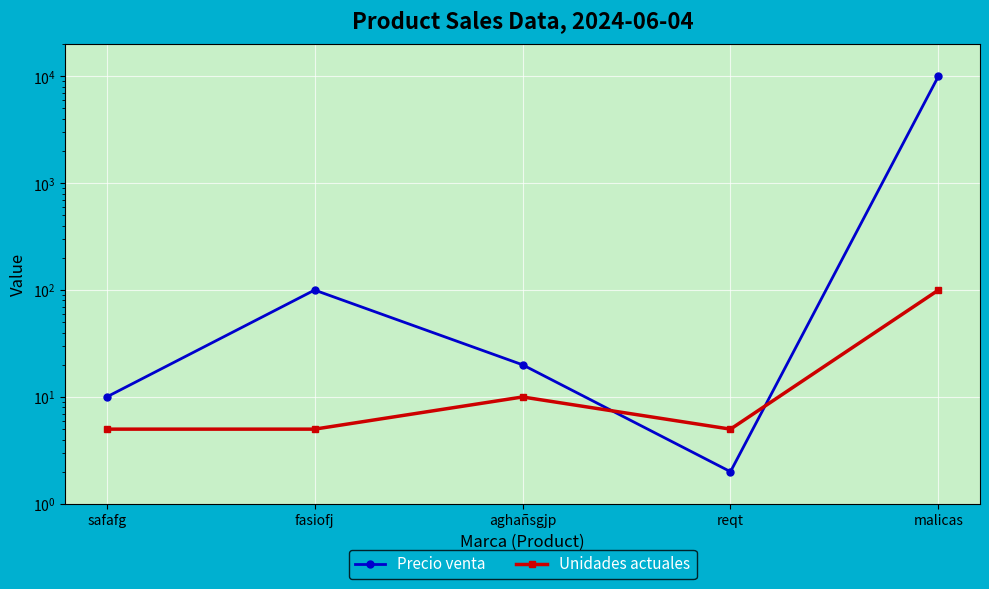

Which series has the largest total across all categories?

Precio venta